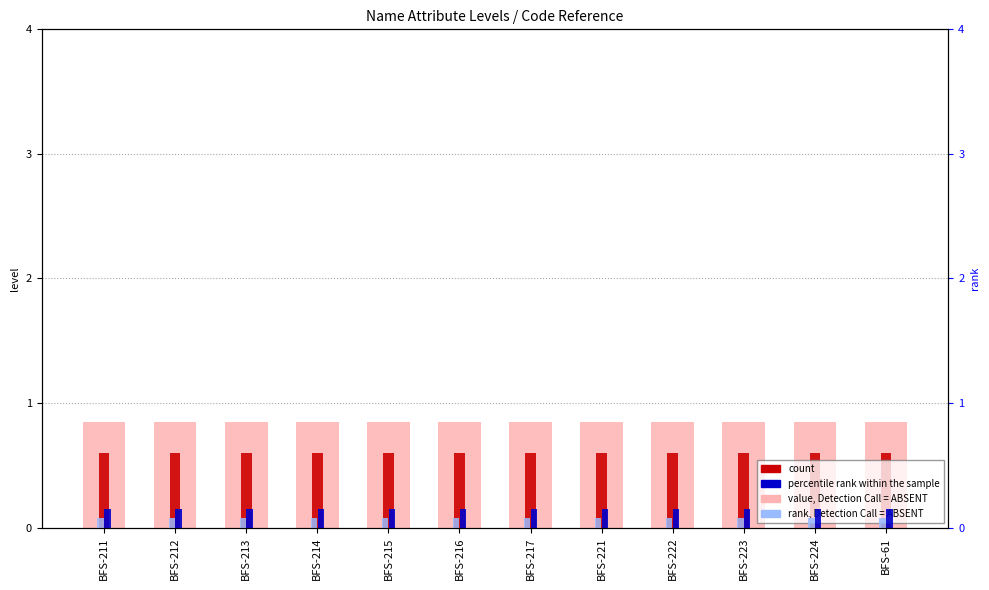

Reading left to right, what are all the values shown in this chart?

value, Detection Call = ABSENT: 0.8	0.8	0.8	0.8	0.8	0.8	0.8	0.8	0.8	0.8	0.8	0.8
count: 0.6	0.6	0.6	0.6	0.6	0.6	0.6	0.6	0.6	0.6	0.6	0.6
percentile rank within the sample: 0.1	0.1	0.1	0.1	0.1	0.1	0.1	0.1	0.1	0.1	0.1	0.1
rank, Detection Call = ABSENT: 0.1	0.1	0.1	0.1	0.1	0.1	0.1	0.1	0.1	0.1	0.1	0.1